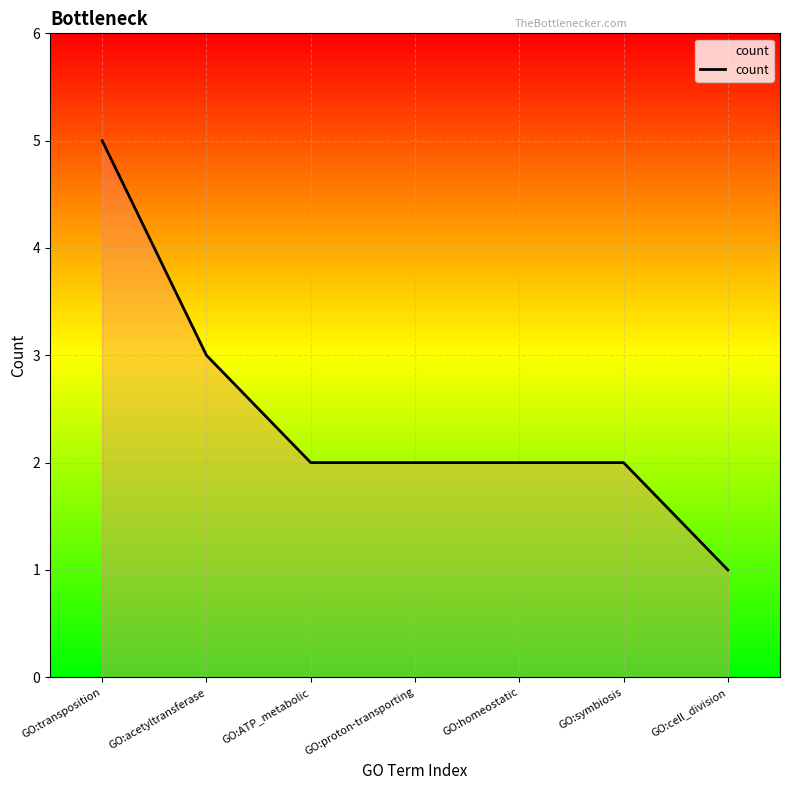

What is the sum of all values?

17